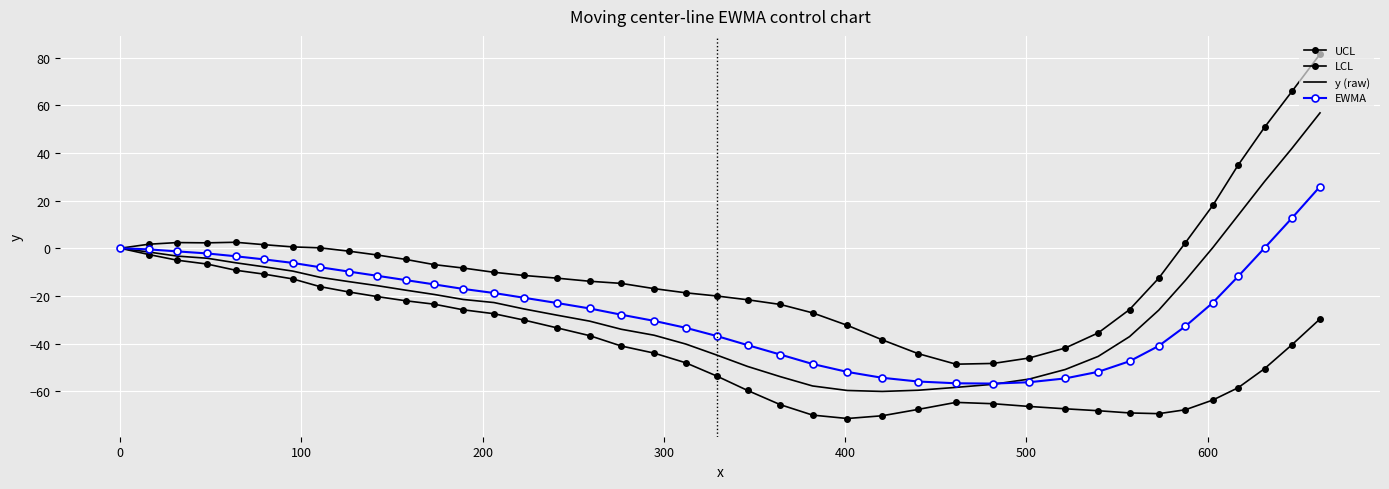

How many categories are shown in the chart?

40